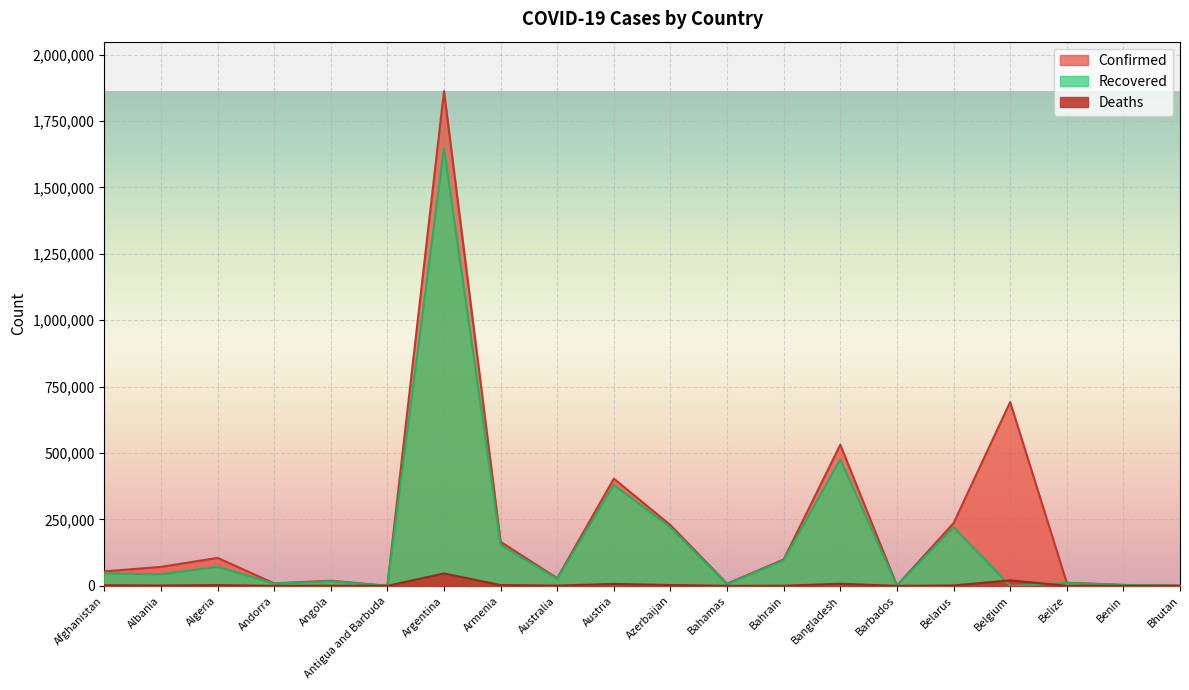

What is the difference between the second highest and second lowest values in the Confirmed series?

691000